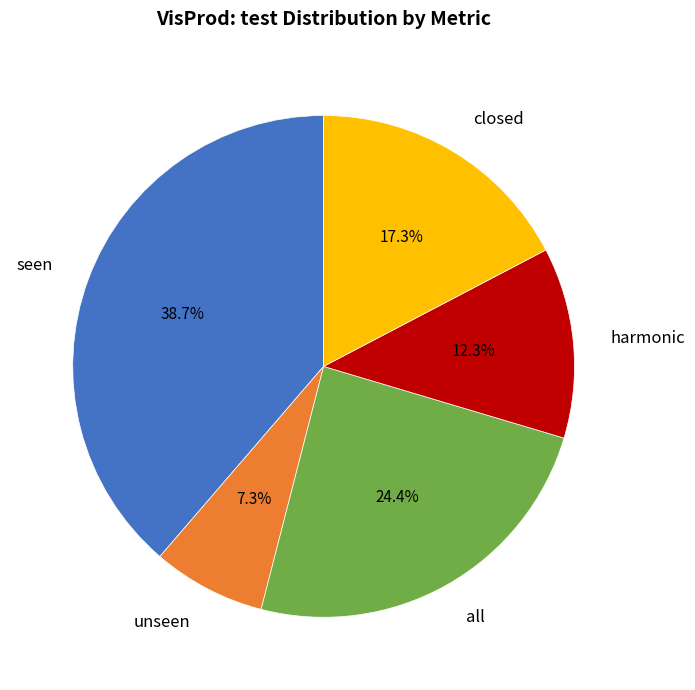

Which has a higher value, unseen or seen?

seen